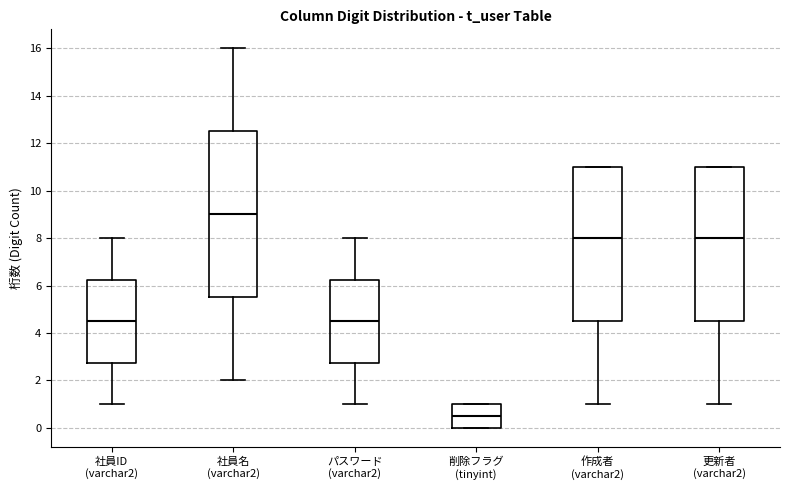

Which box has the lowest median line?

削除フラグ (tinyint)